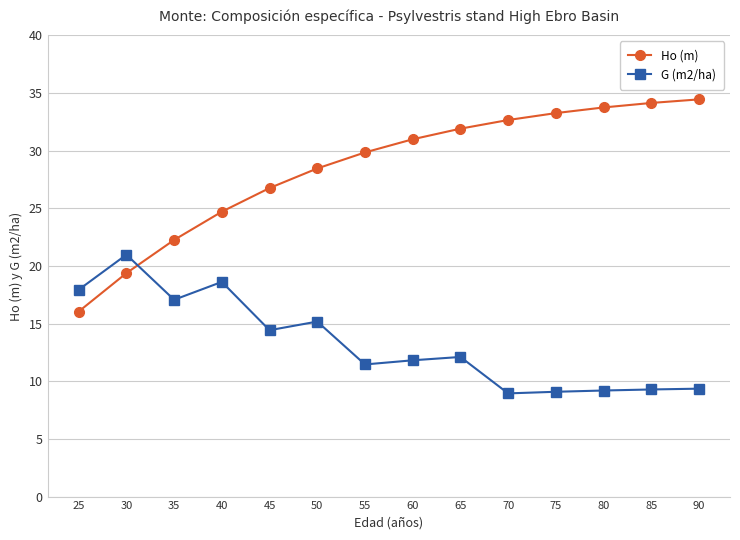

The value of Ho (m) at 55 is 41.6. True or false?

False